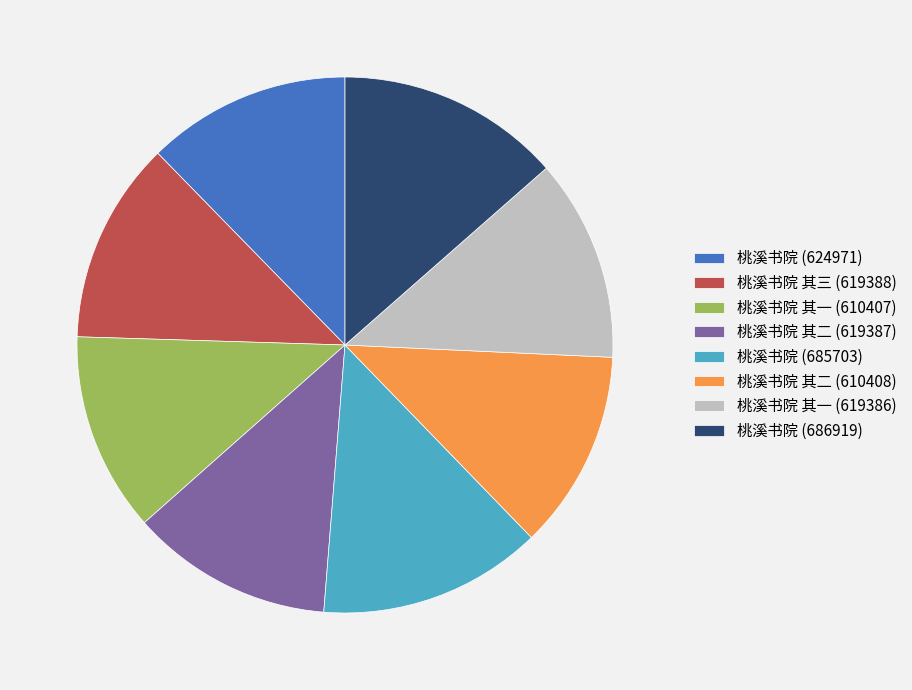

True or false: 桃溪书院 其二 (610408) accounts for 23% of the total.

False